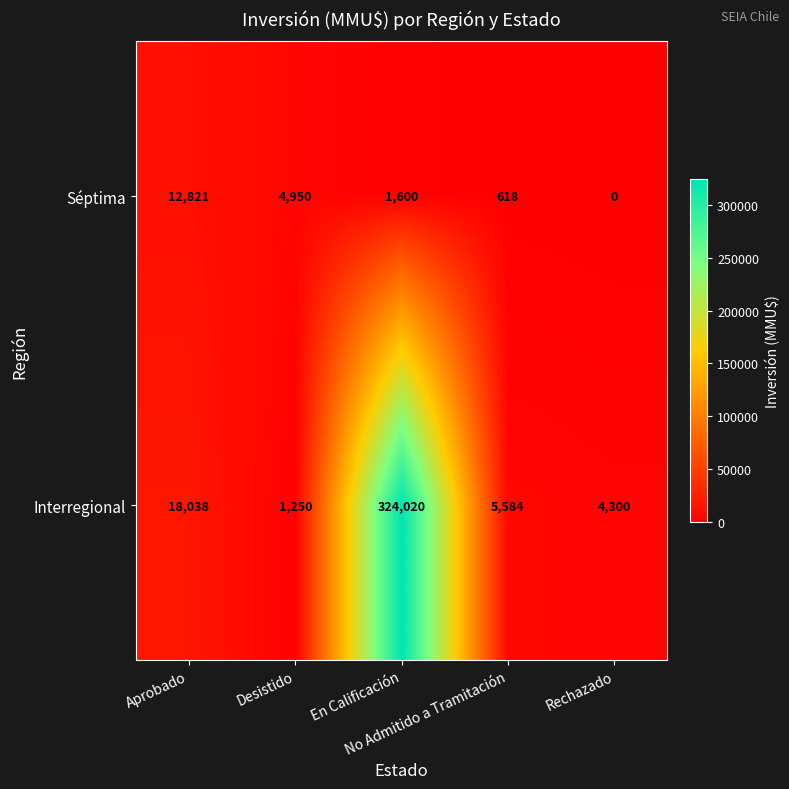

How many distinct data groups are displayed?

2